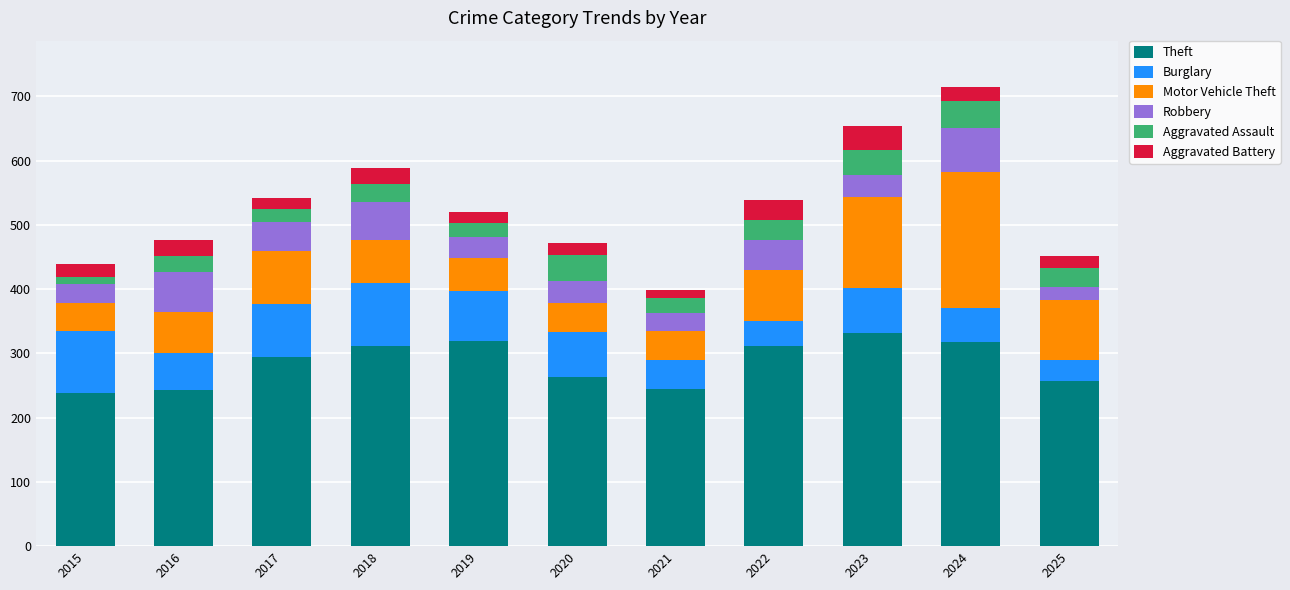

The Theft series shows 317 at 2024. True or false?

True